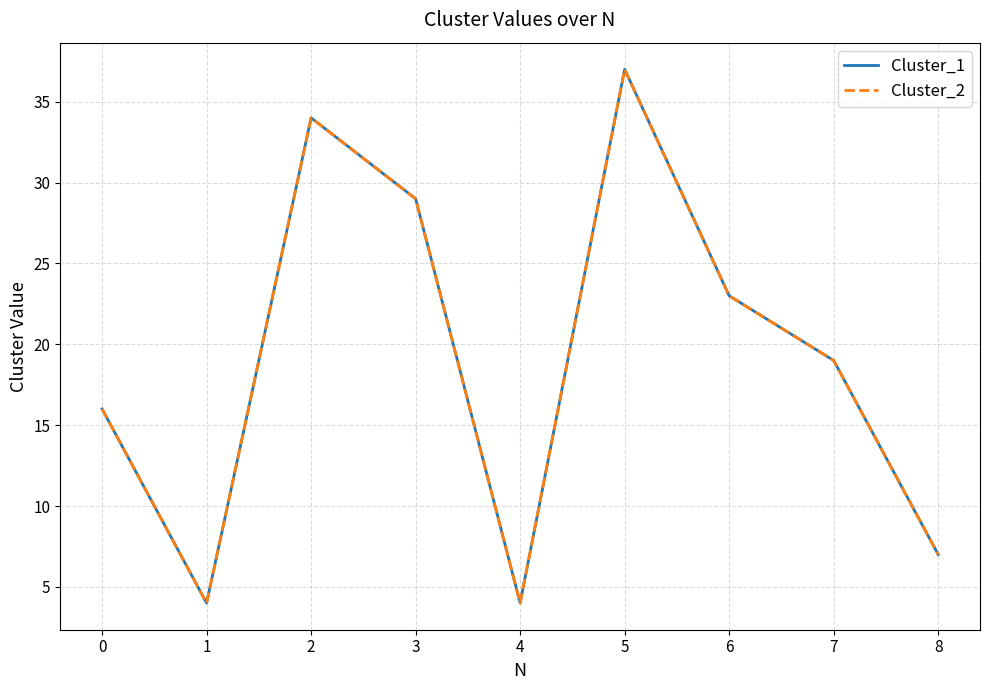

What is the value of the Cluster_2 point at the 7th from the left?

23